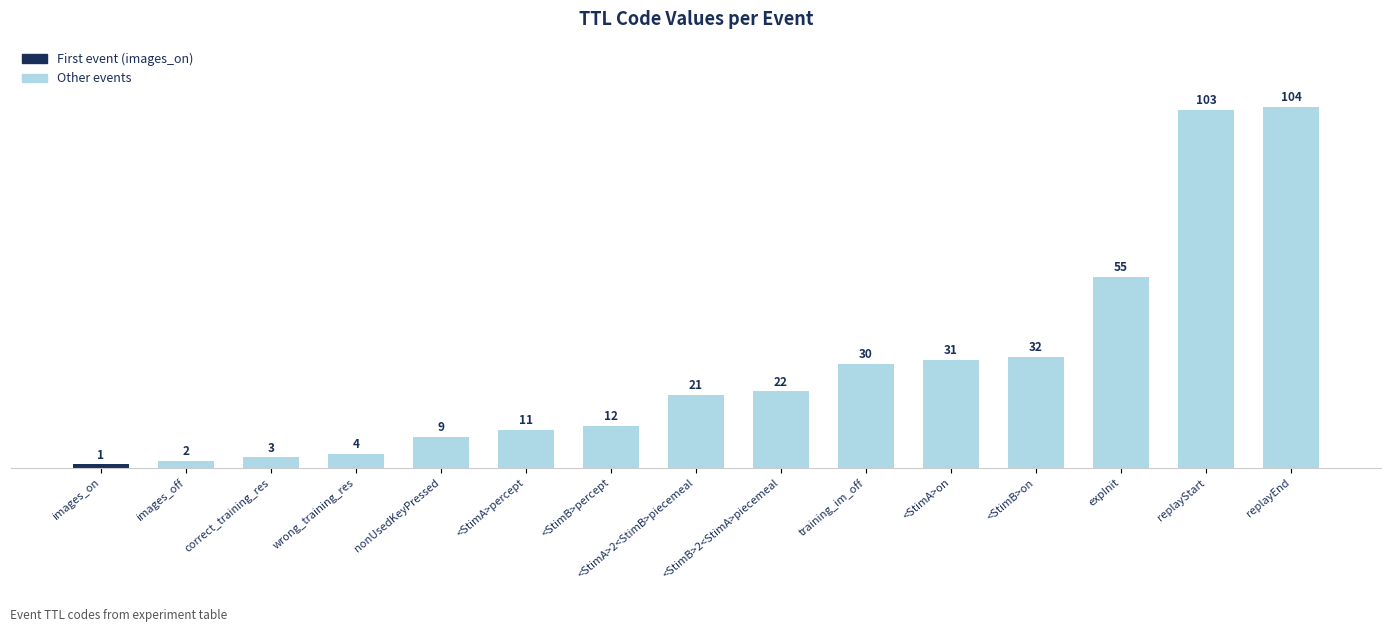

Between correct_training_res and images_on, which is larger?

correct_training_res